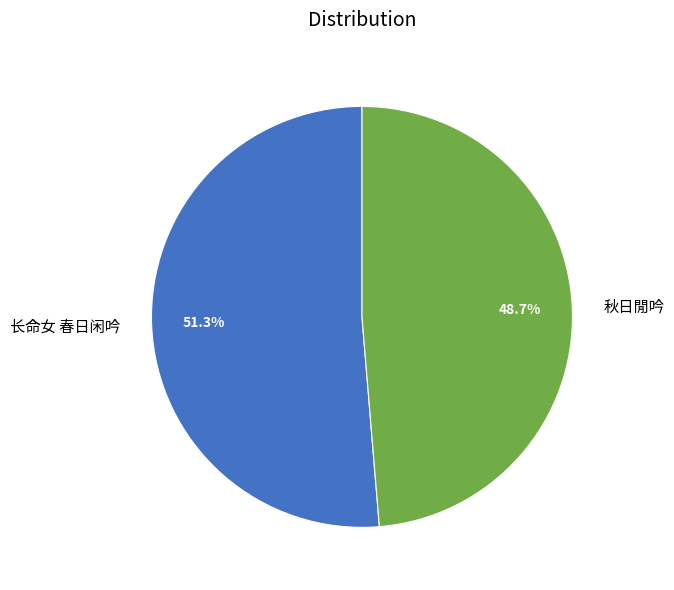

The 秋日閒吟 slice represents 49% of the pie. True or false?

True